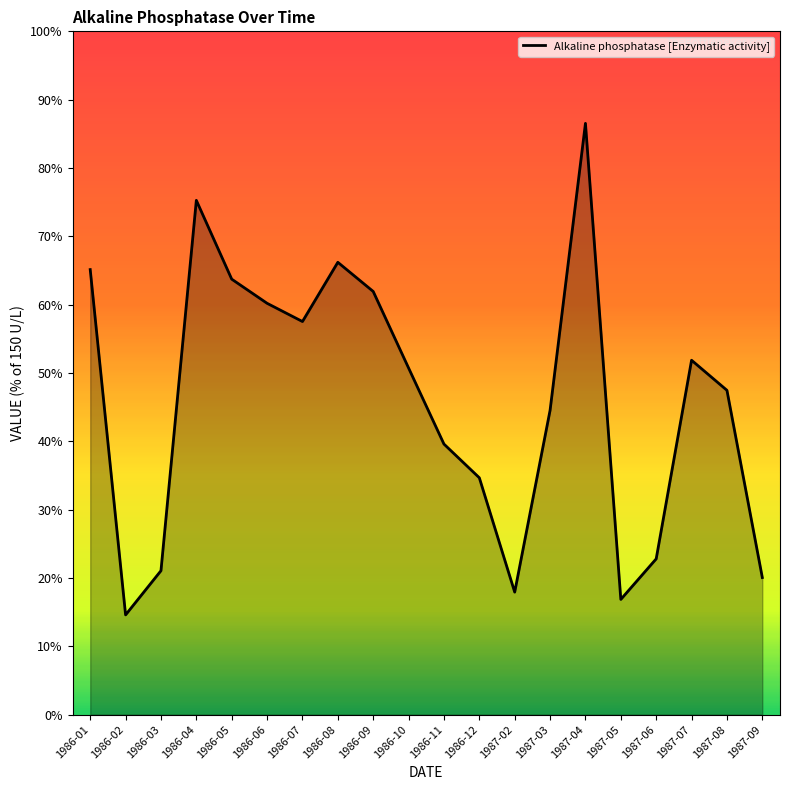

Reading right to left, what are all the values shown in this chart?

1987-09=30.1	1987-08=71.2	1987-07=77.8	1987-06=34.2	1987-05=25.3	1987-04=129.8	1987-03=66.8	1987-02=26.9	1986-12=52.0	1986-11=59.4	1986-10=76.1	1986-09=92.9	1986-08=99.3	1986-07=86.3	1986-06=90.3	1986-05=95.6	1986-04=112.9	1986-03=31.6	1986-02=21.9	1986-01=97.7